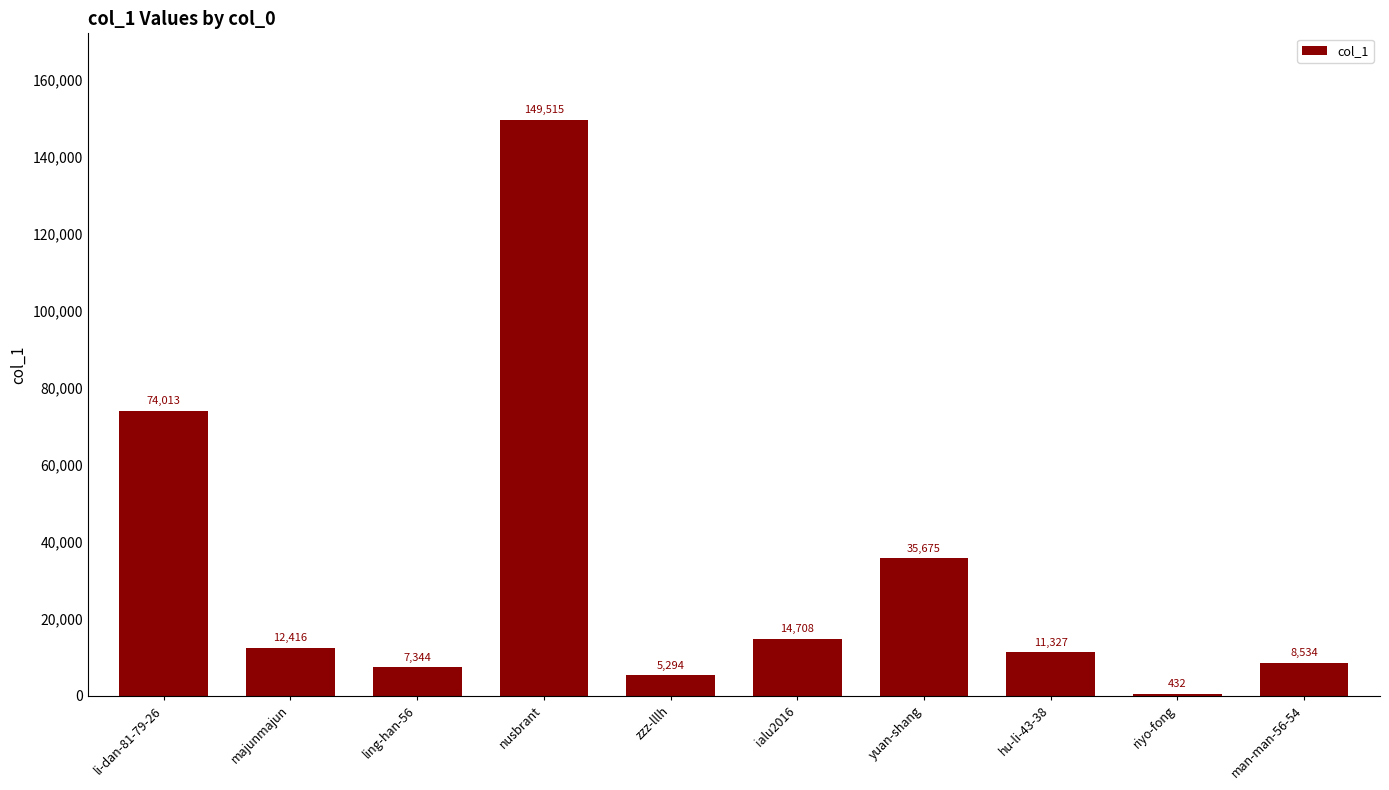

Which category has the highest value across all series?

nusbrant